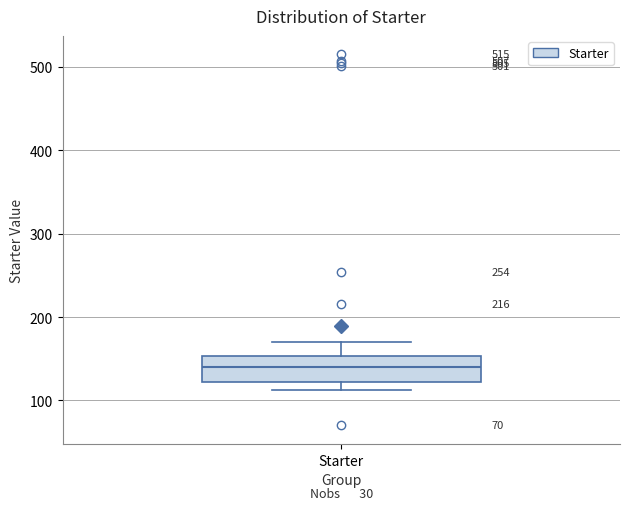

Where is the upper edge of the box for Starter on the y-axis? The values are not printed on the chart, so give them approximately, as read against the axis.

150